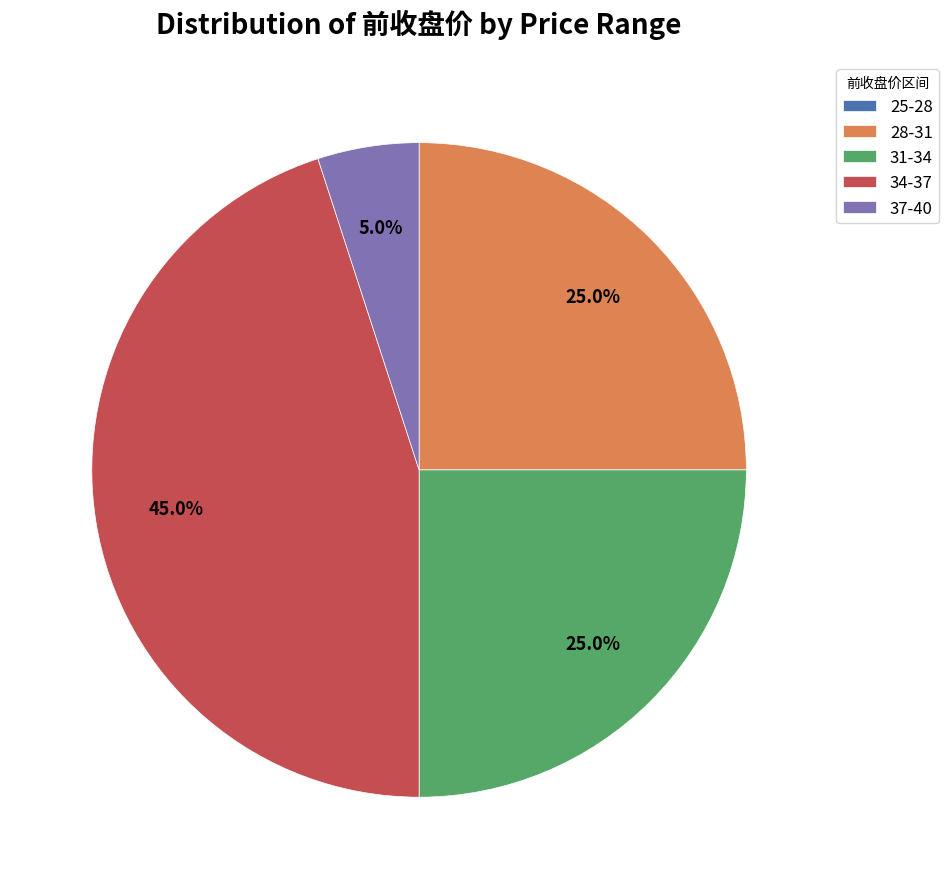

What is the largest slice in the pie chart?

34-37